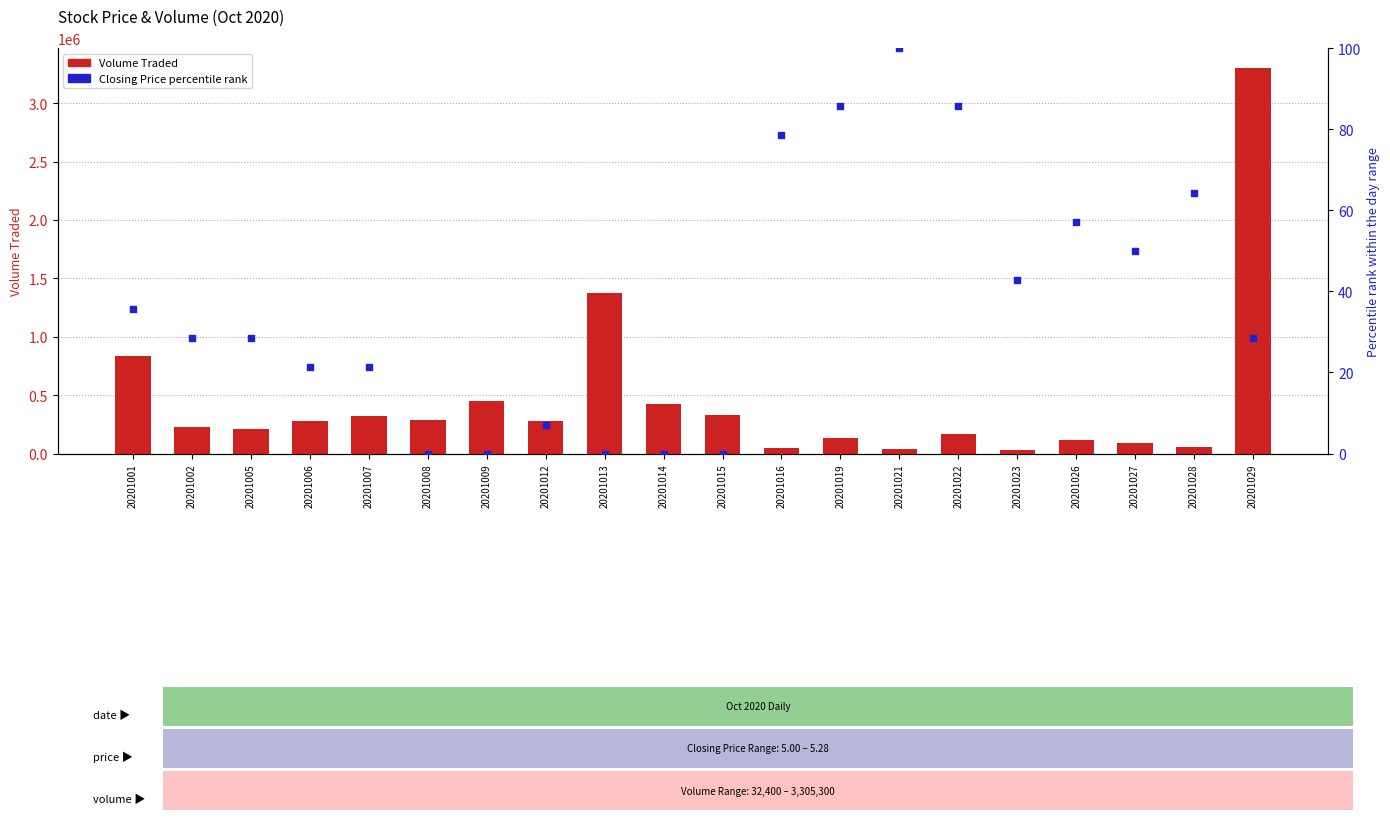

Is the value of Closing Price (percentile) at 20201006 greater than the value of Volume Traded at 20201019?

No